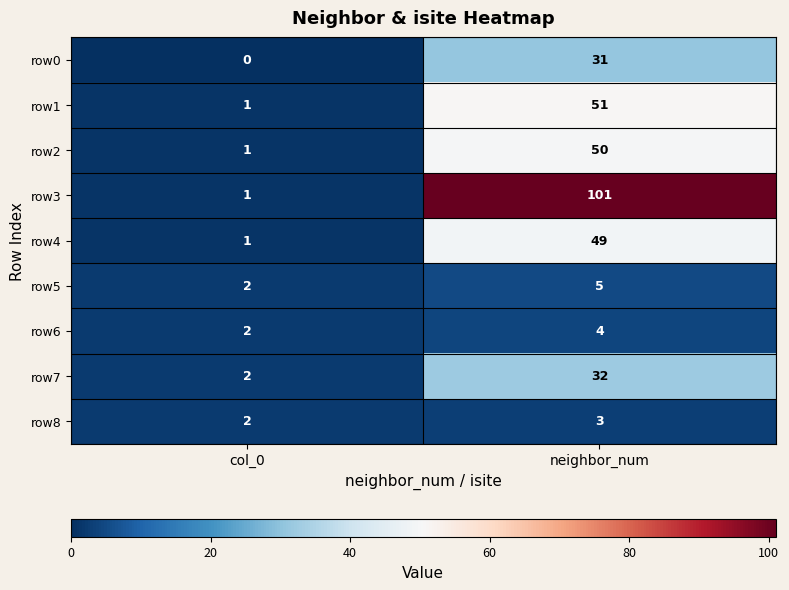

Is it true that row1 equals 51 at neighbor_num?

True